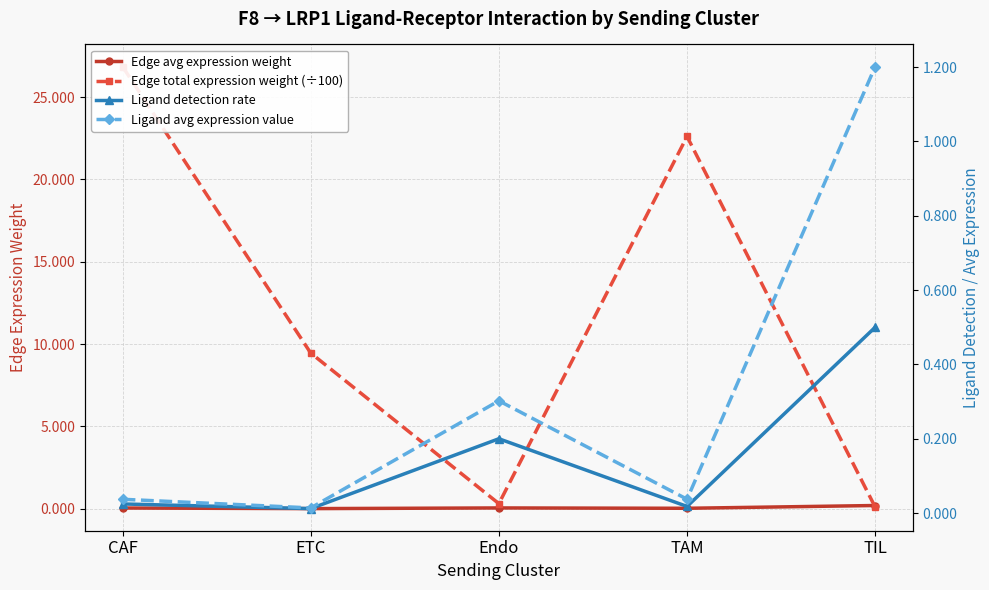

Reading right to left, list all the values displayed in this chart.

Edge avg expression weight: 0.2	0.0	0.0	0.0	0.0
Edge total expression weight (÷100): 0.1	22.6	0.3	9.5	26.9
Ligand detection rate: 0.5	0.0	0.2	0.0	0.0
Ligand avg expression value: 1.2	0.0	0.3	0.0	0.0